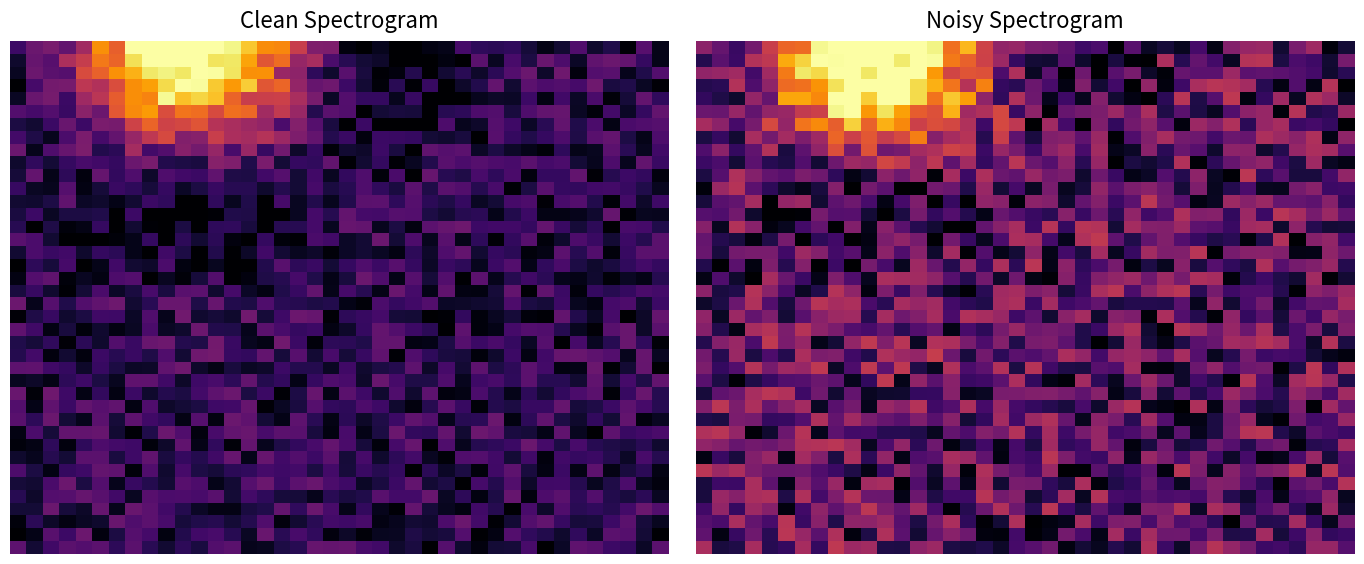

Which has a higher value, 17 or 20?

17